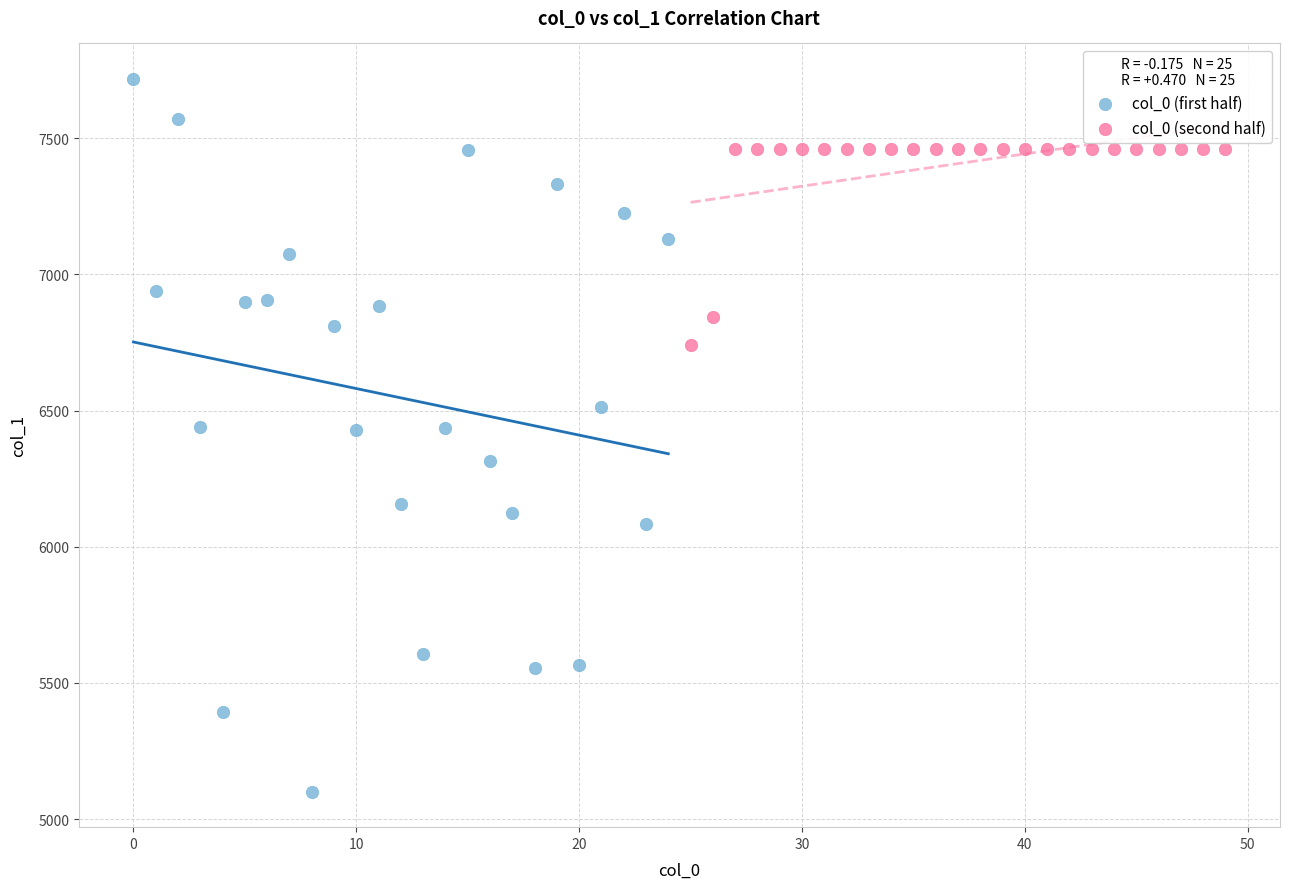

Which series reaches the minimum Y coordinate?

col_0 (first half)